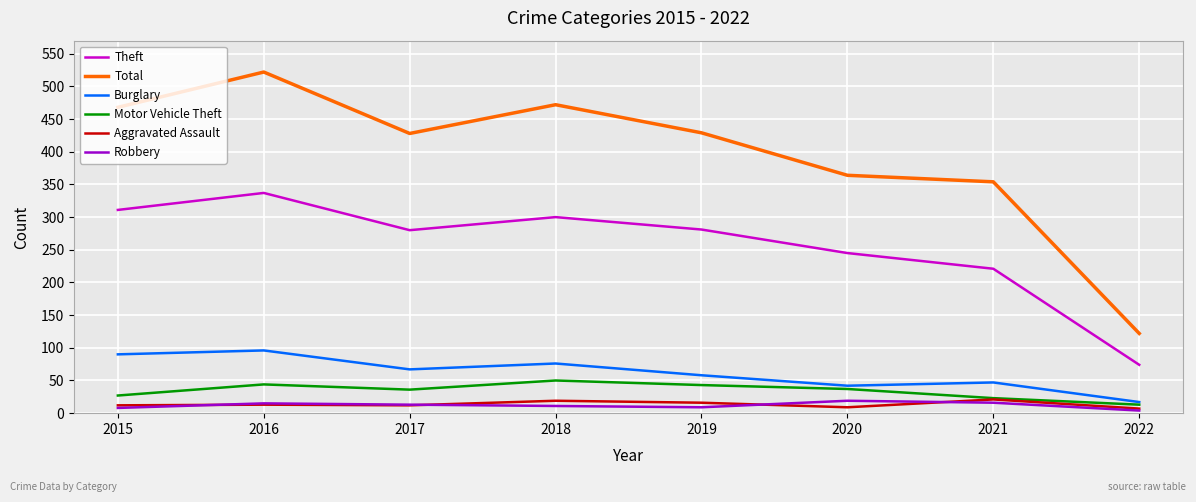

What is the approximate value of Theft at 2021, to the nearest 50?

200